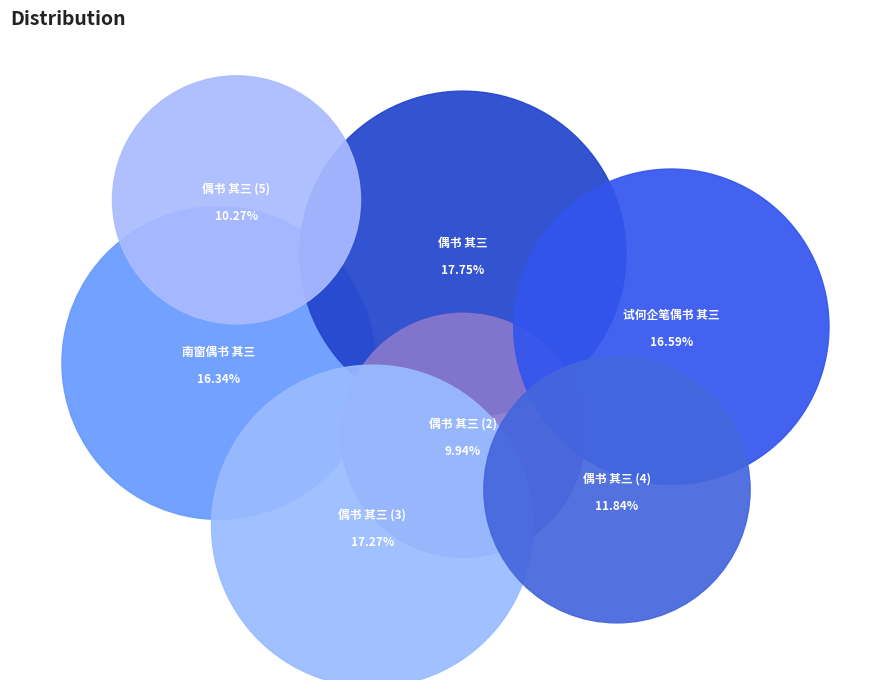

Which has a higher value, 偶书 其三 or 偶书 其三?

偶书 其三